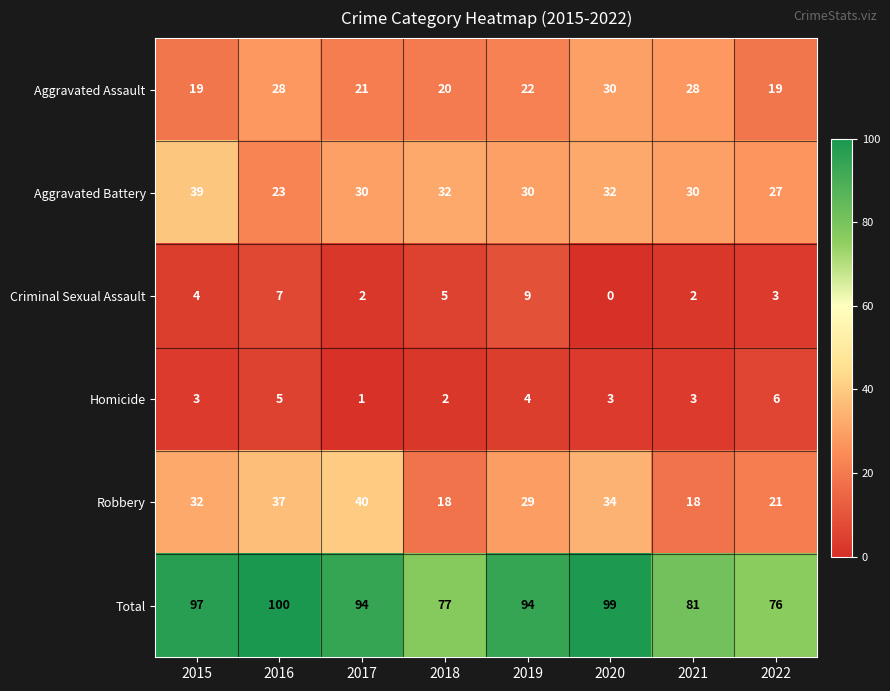

At how many categories does at least one series exceed 49?

8